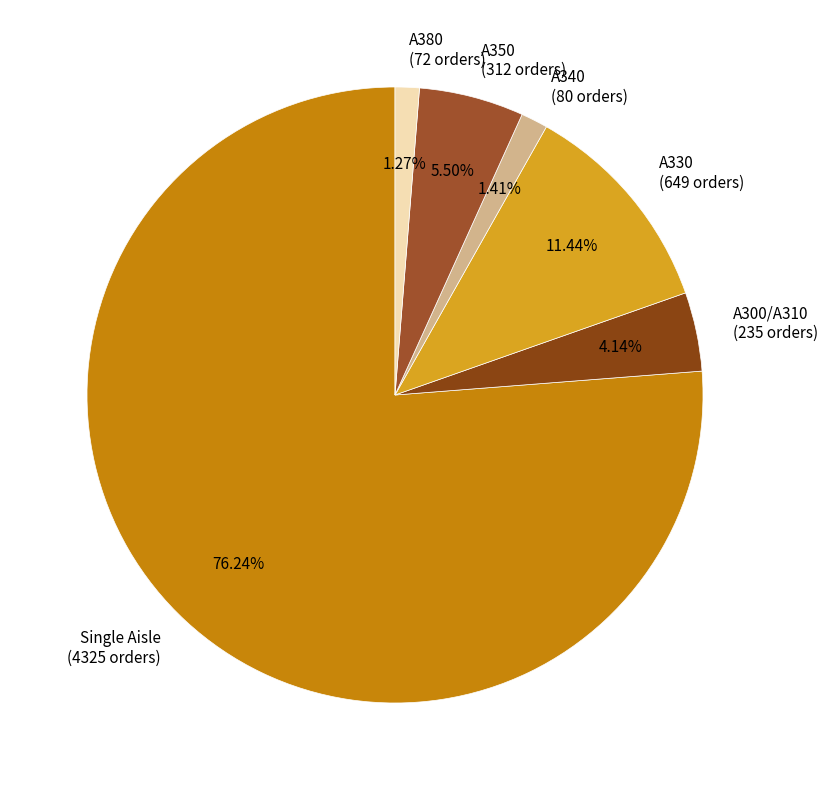

How many segments does this pie chart have?

6